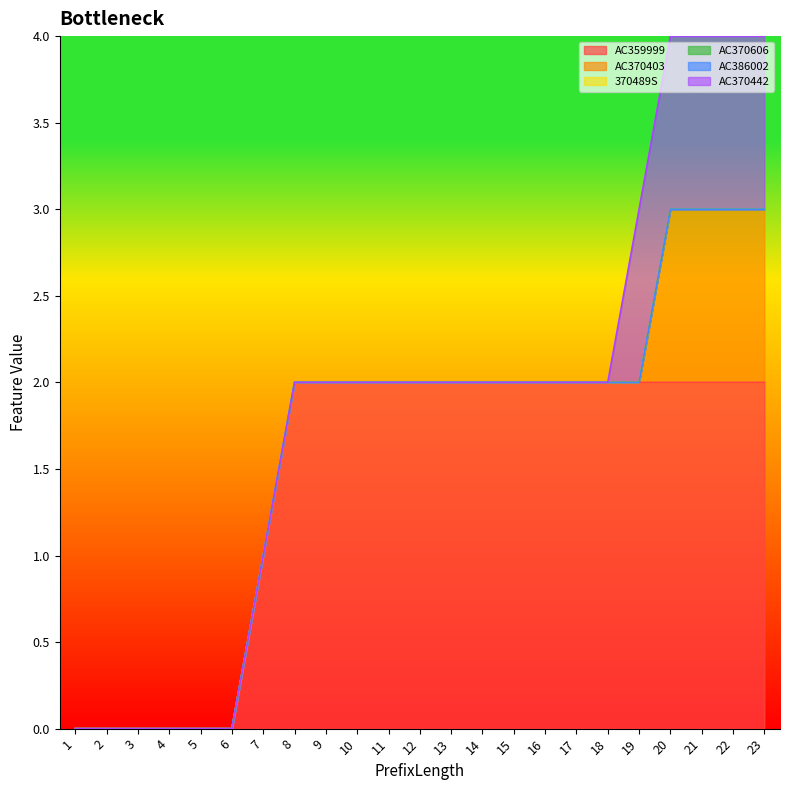

The value of AC370403 at 1 is -1. True or false?

False